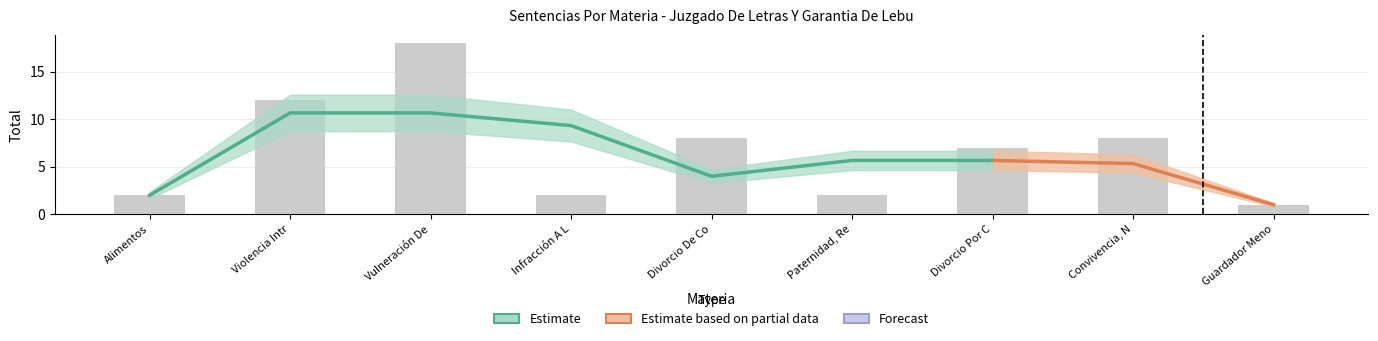

The value at Paternidad, Re is 2. True or false?

True